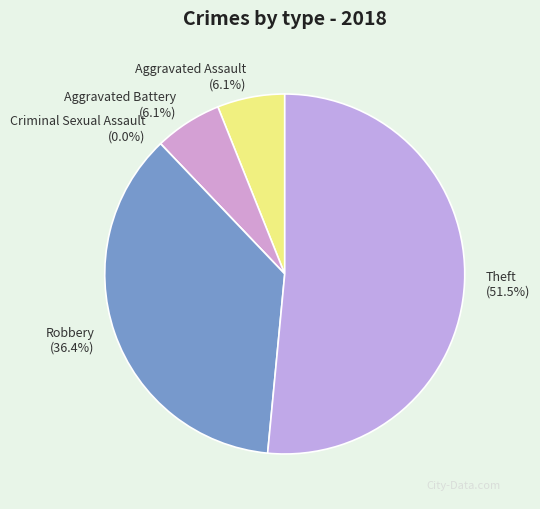

What percentage is NOT represented by Theft?

48.5%